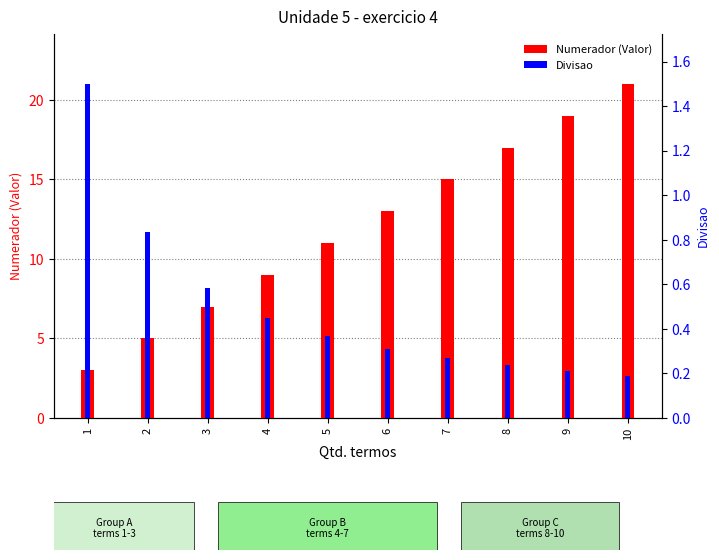

Is it true that Divisao equals 0.1 at 9?

False